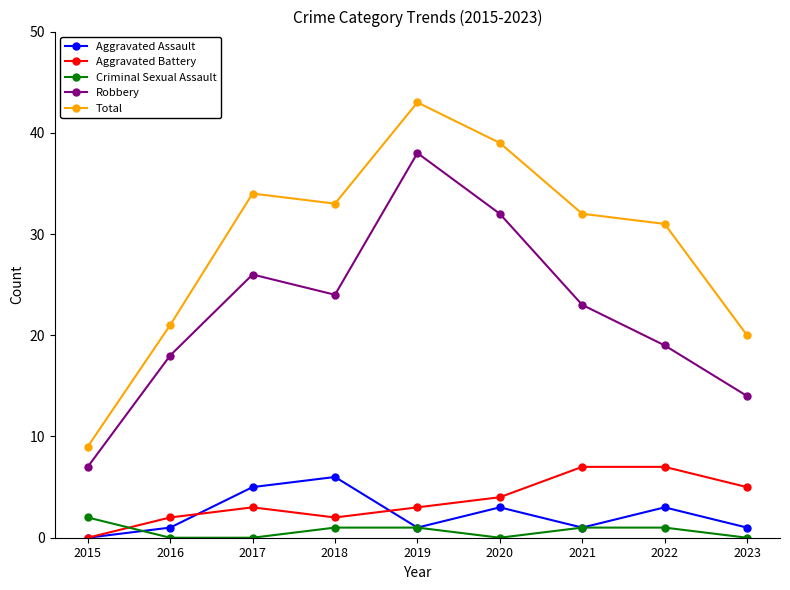

Reading left to right, extract all data points from this chart.

Aggravated Assault: 0	1	5	6	1	3	1	3	1
Aggravated Battery: 0	2	3	2	3	4	7	7	5
Criminal Sexual Assault: 2	0	0	1	1	0	1	1	0
Robbery: 7	18	26	24	38	32	23	19	14
Total: 9	21	34	33	43	39	32	31	20